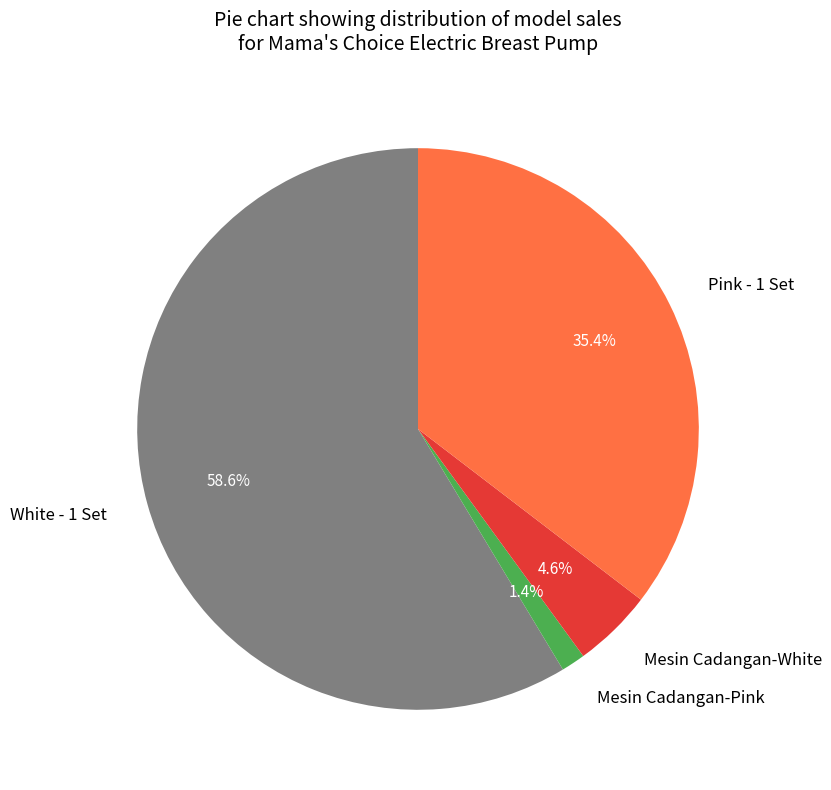

To the nearest percent, what portion does Pink - 1 Set represent?

35%